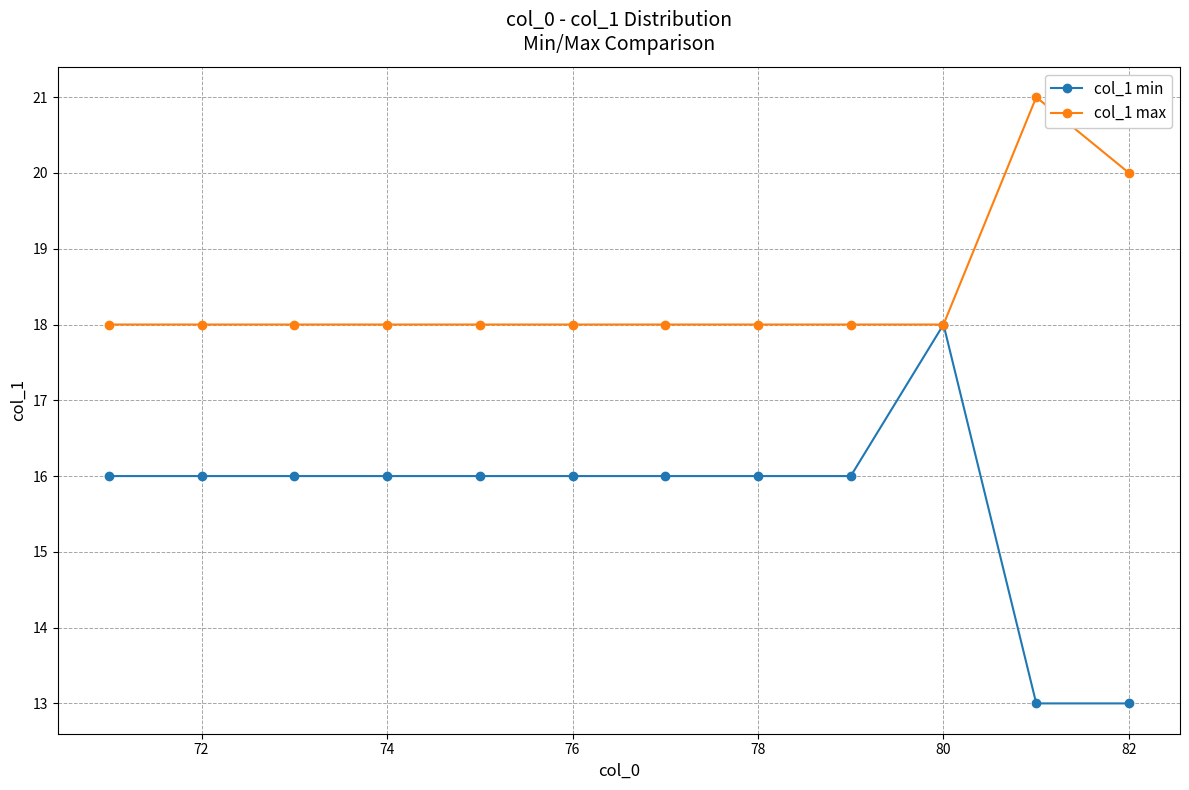

How many lines are shown in the chart?

2